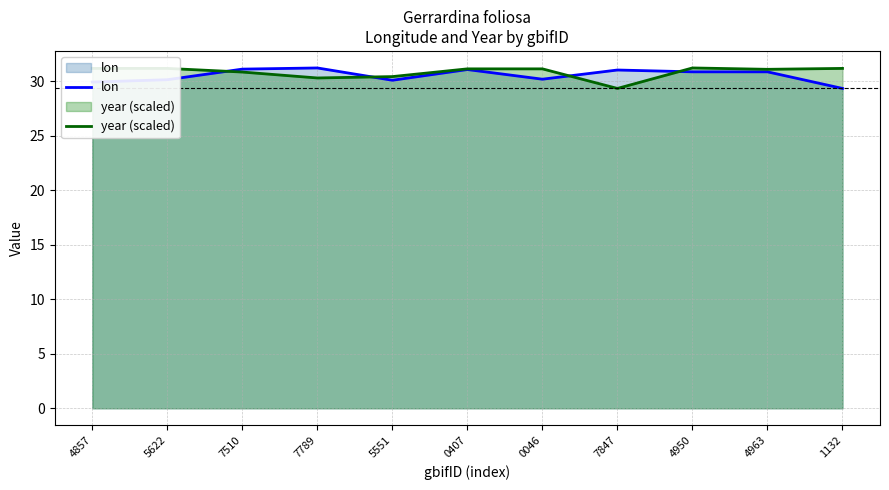

What is the greatest value displayed?

31.2